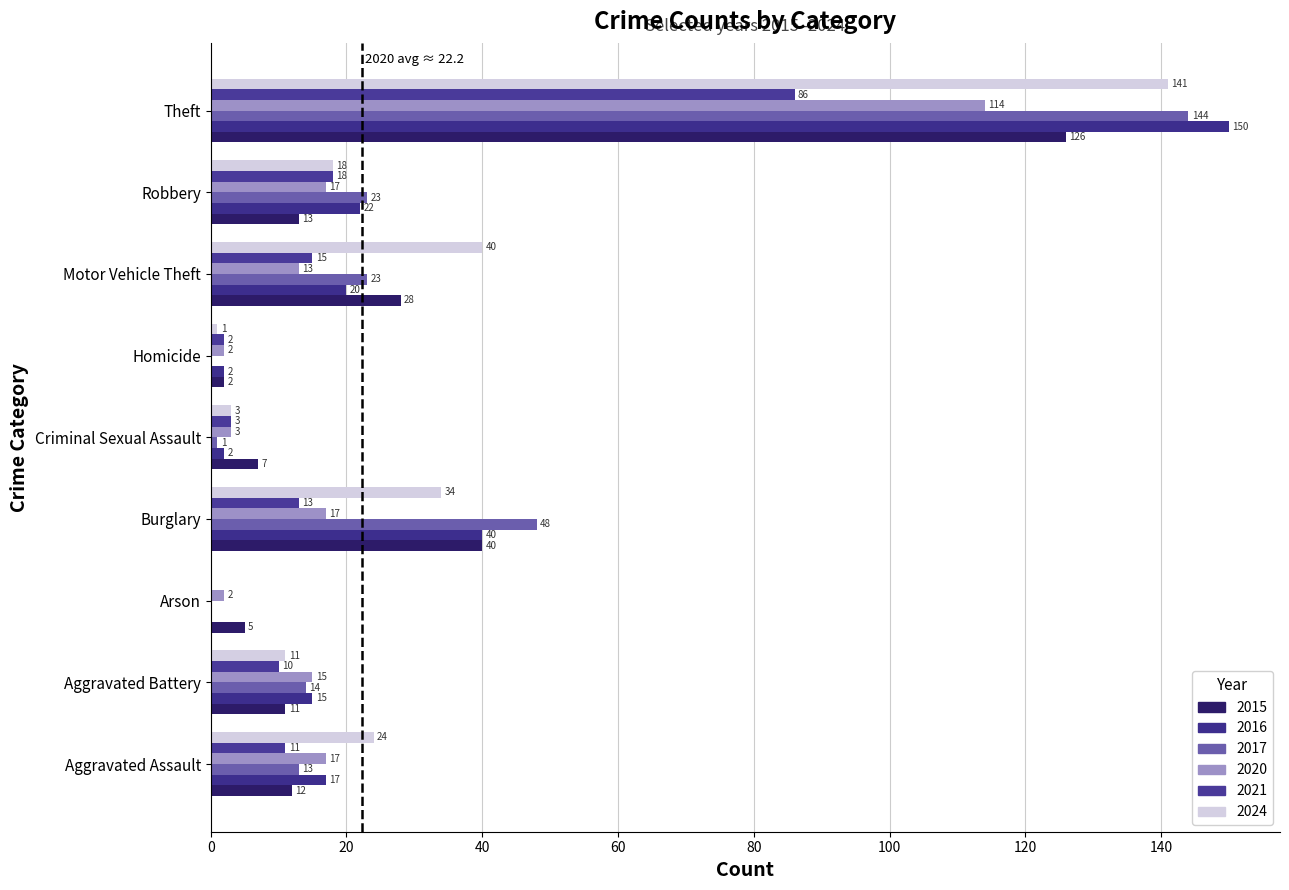

Which category has the lowest value in the 2016 series?

Arson